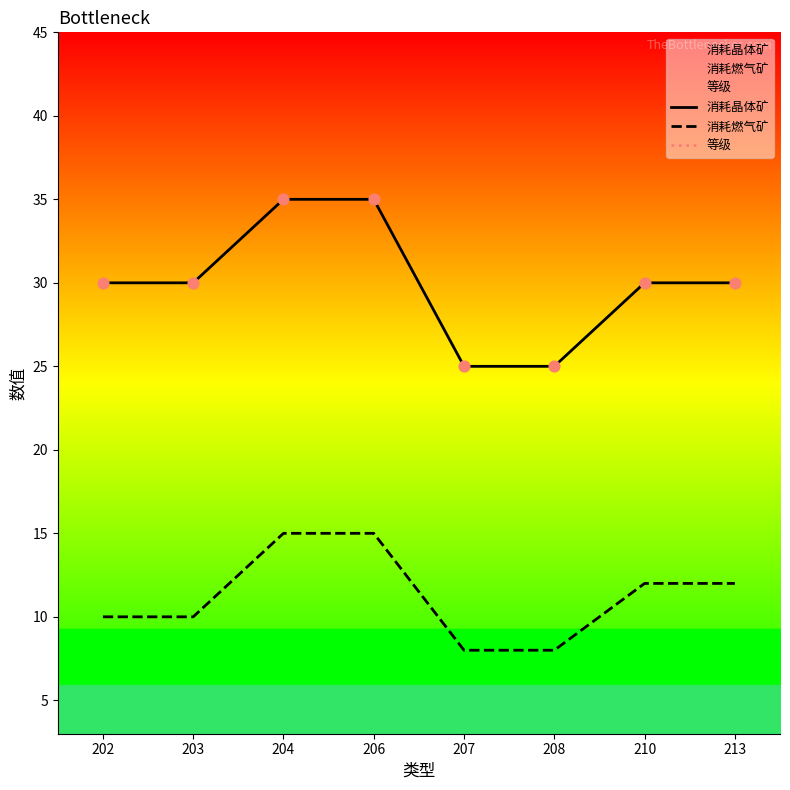

Which series has the largest Y range (max minus min)?

消耗晶体矿